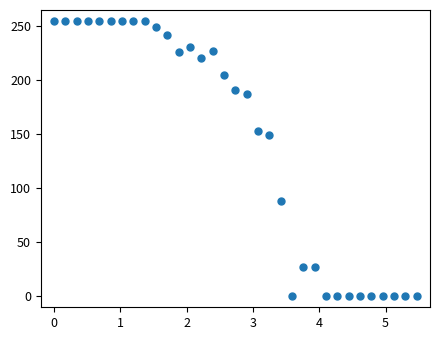

What is the range of X values (max minus min)?

5.5